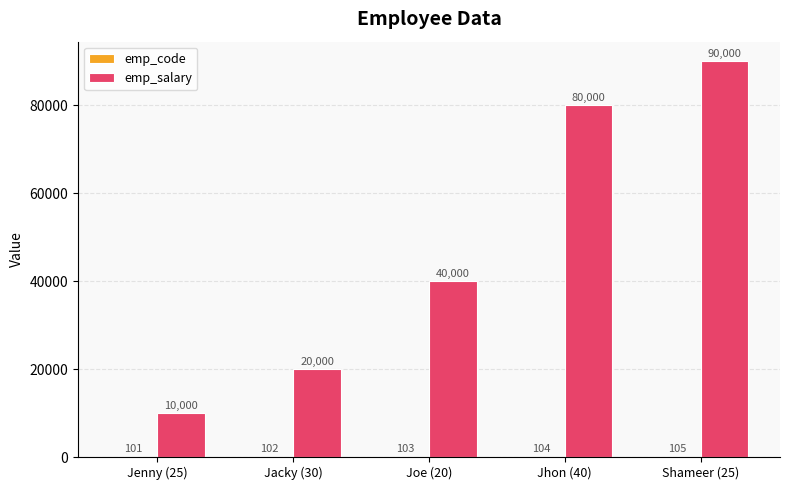

The emp_salary series shows 53688 at Joe (20). True or false?

False